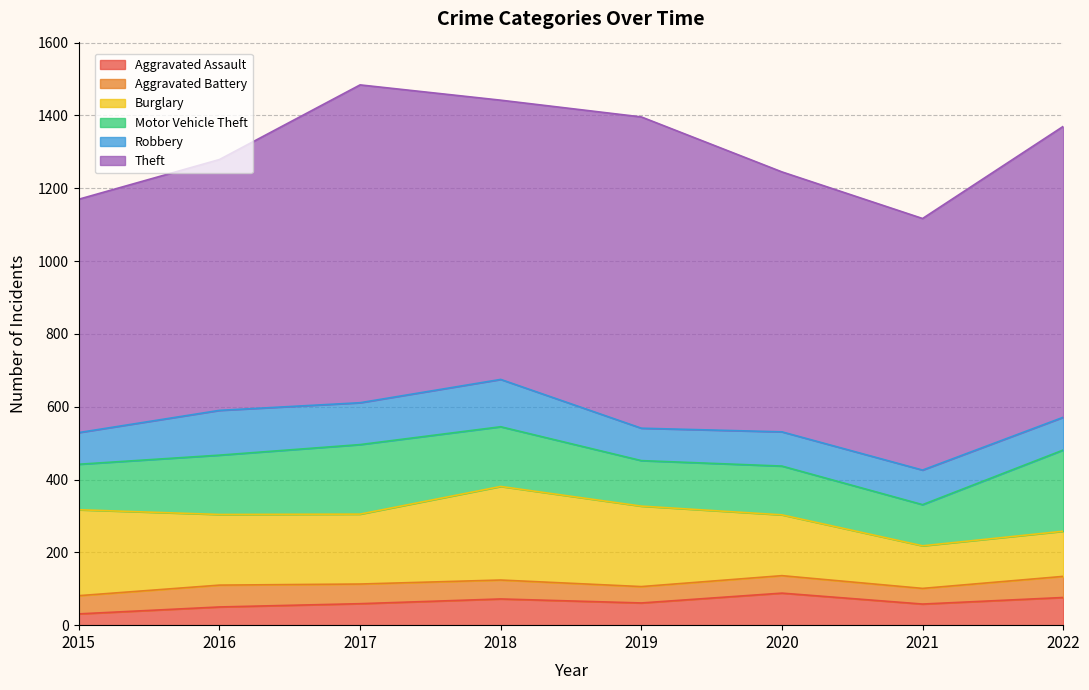

At which category is the sum across all series the highest?

2017